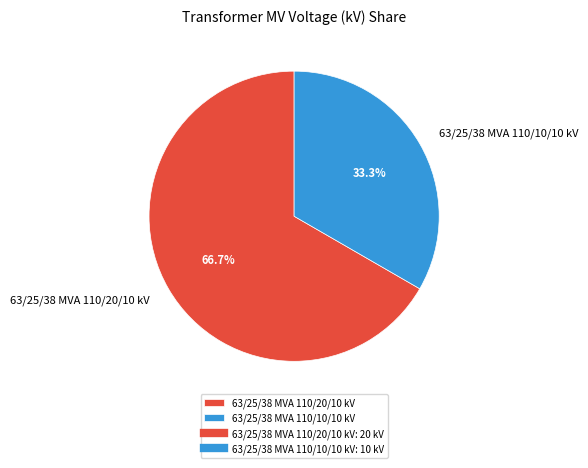

Approximately how many times larger is the value at 63/25/38 MVA 110/10/10 kV compared to 63/25/38 MVA 110/20/10 kV?

0.5